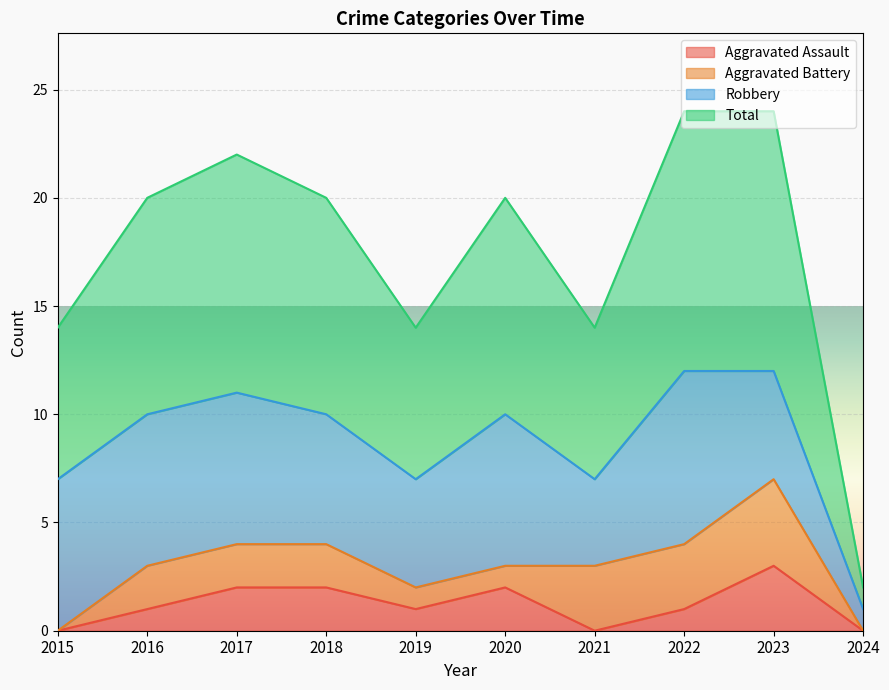

At which label does Aggravated Assault reach its peak?

2023